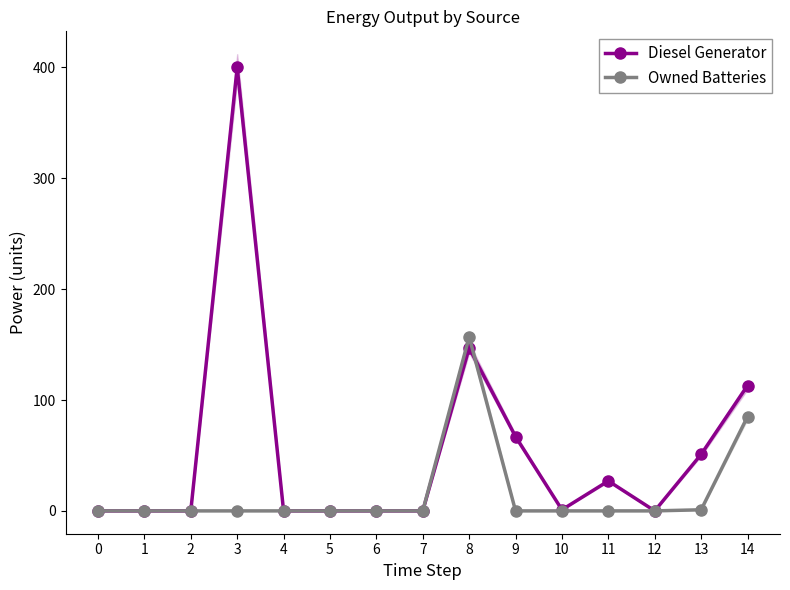

Is it true that Diesel Generator equals -212 at 12?

False